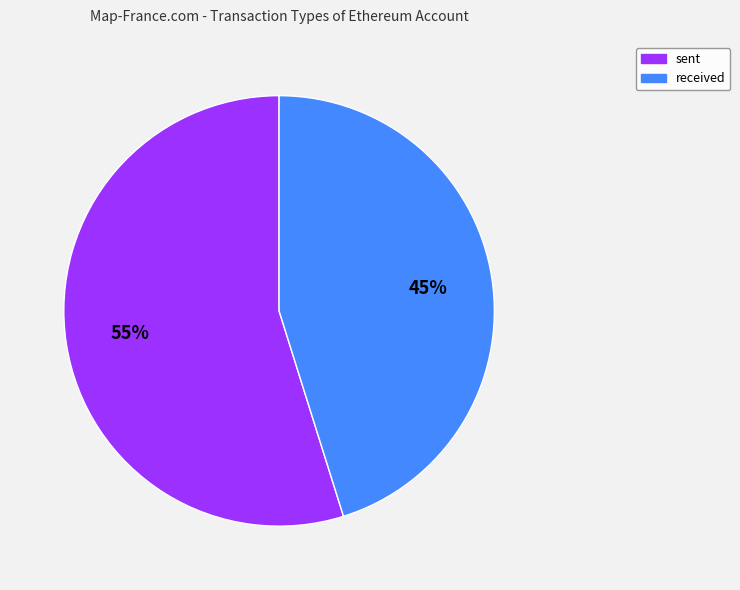

True or false: sent accounts for 62% of the total.

False